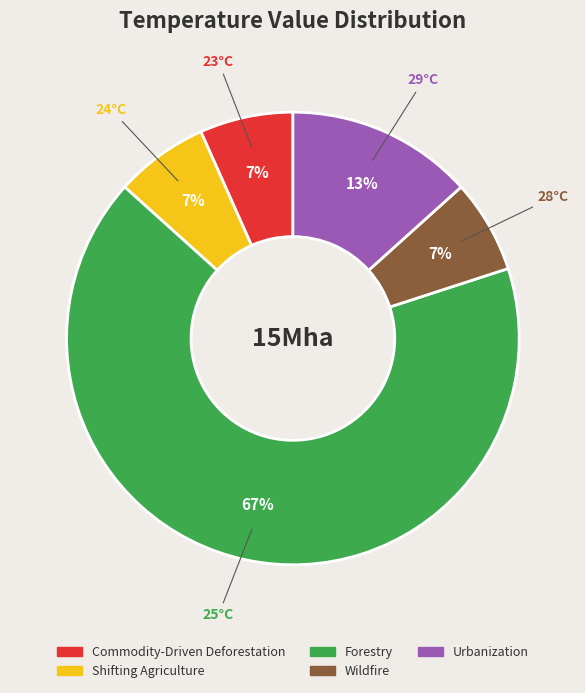

Does any single category account for the majority?

Yes